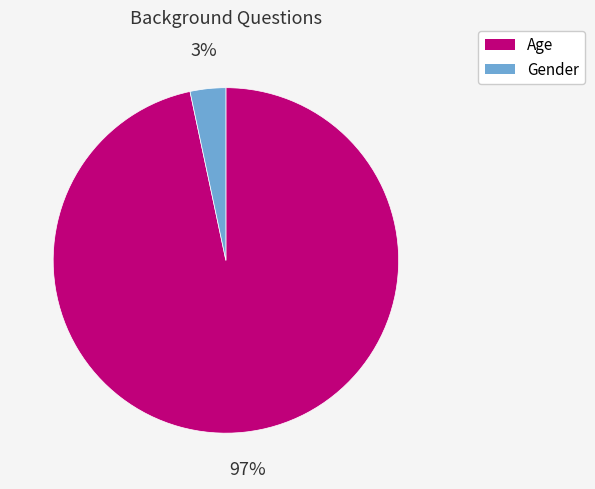

What percentage is the Gender slice, to the nearest percent?

3%